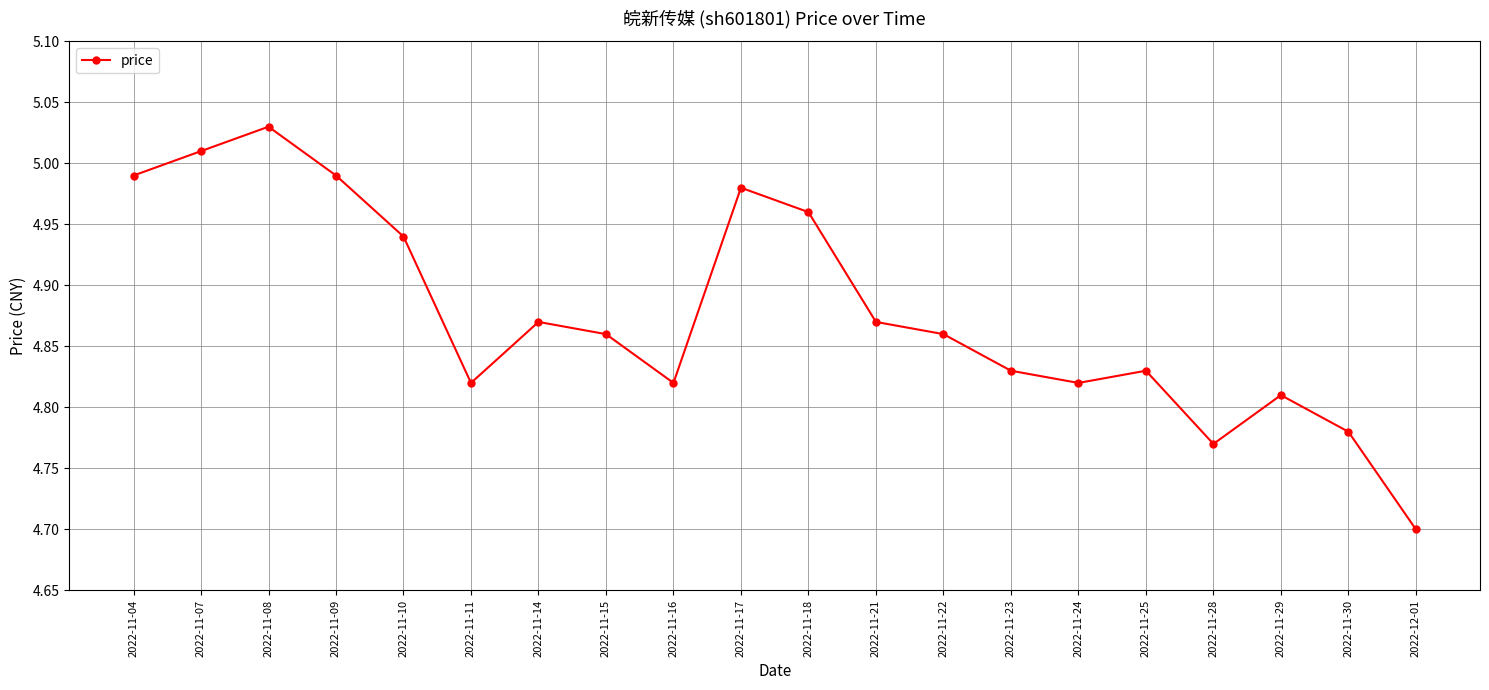

What is the smallest value displayed?

4.7